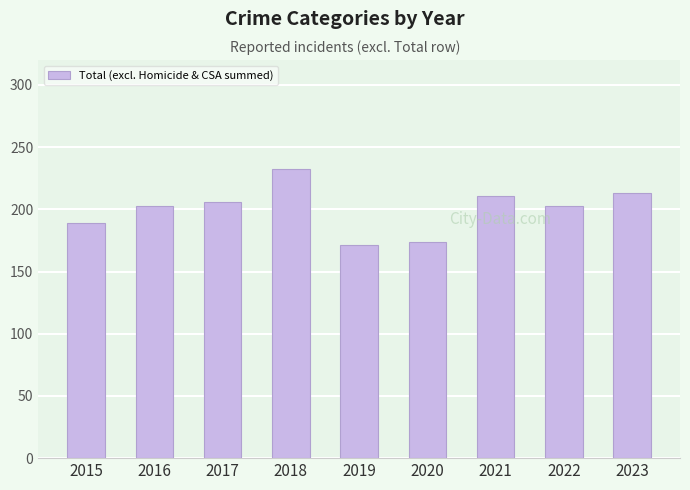

What is the sum of the values at 2018 and 2021?

443